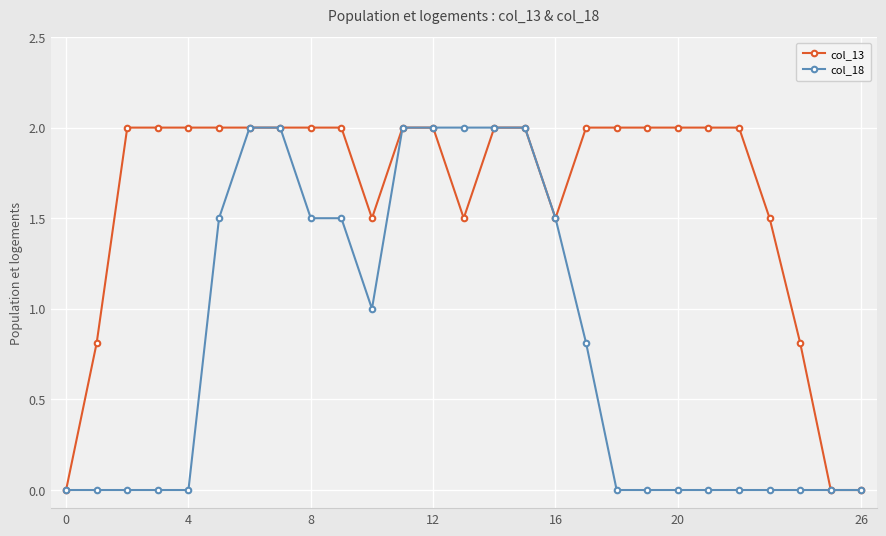

How many data points does each series have?

27